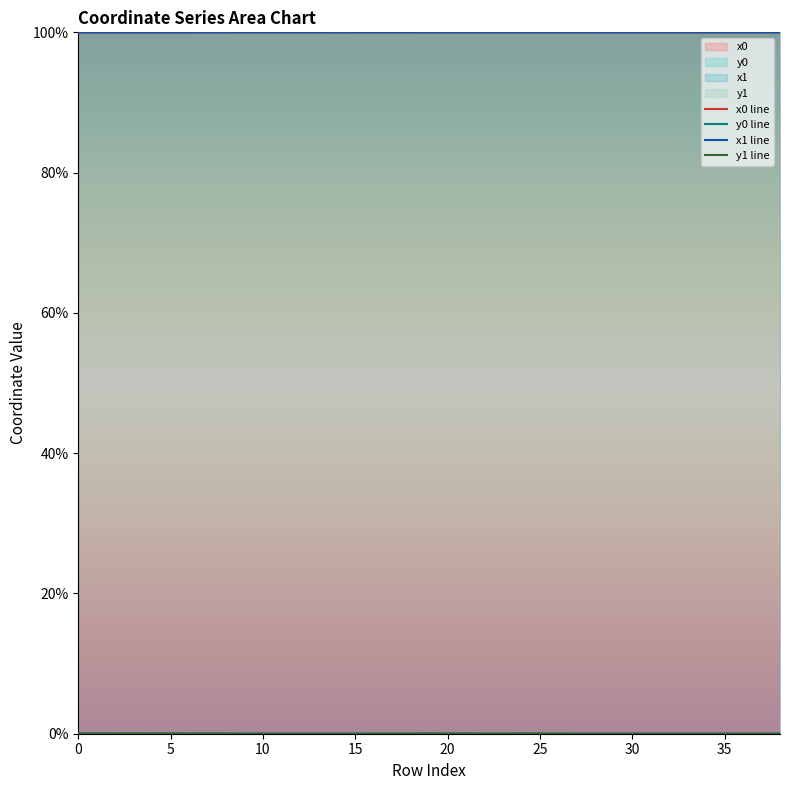

How many lines are shown in the chart?

4